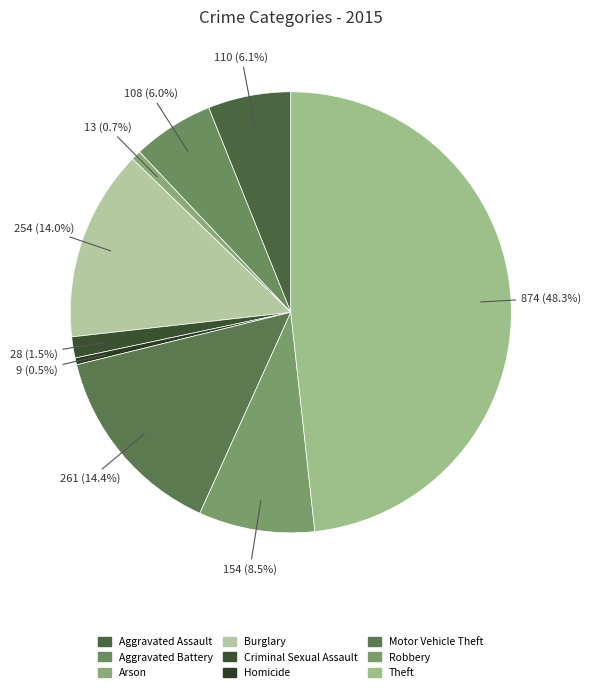

The Theft slice represents 38% of the pie. True or false?

False